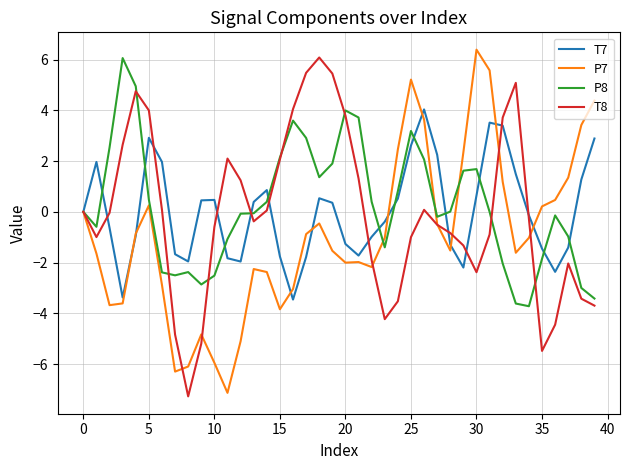

What is the minimum value shown in the chart?

-7.3